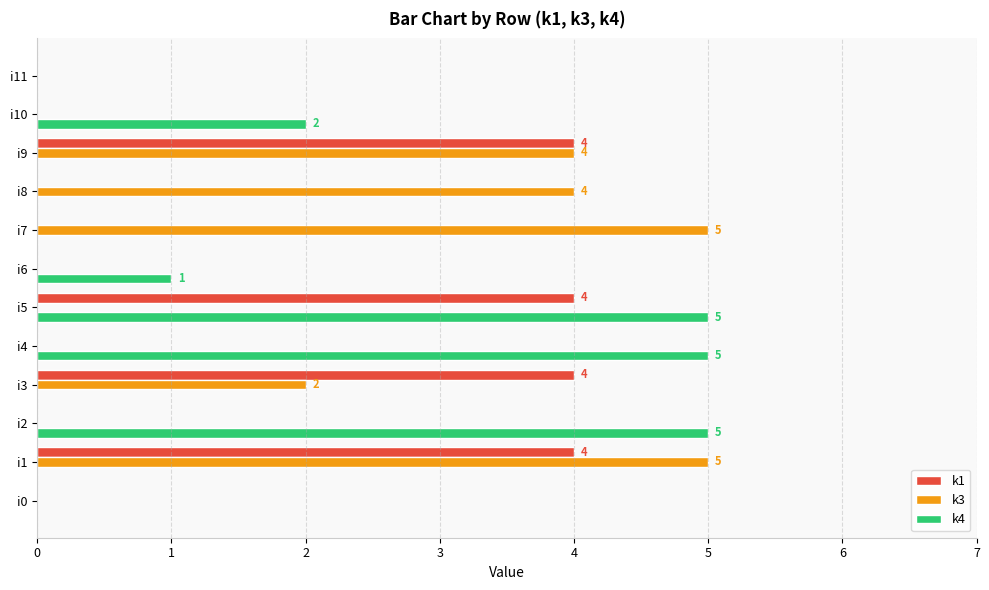

How many categories are shown in the chart?

12